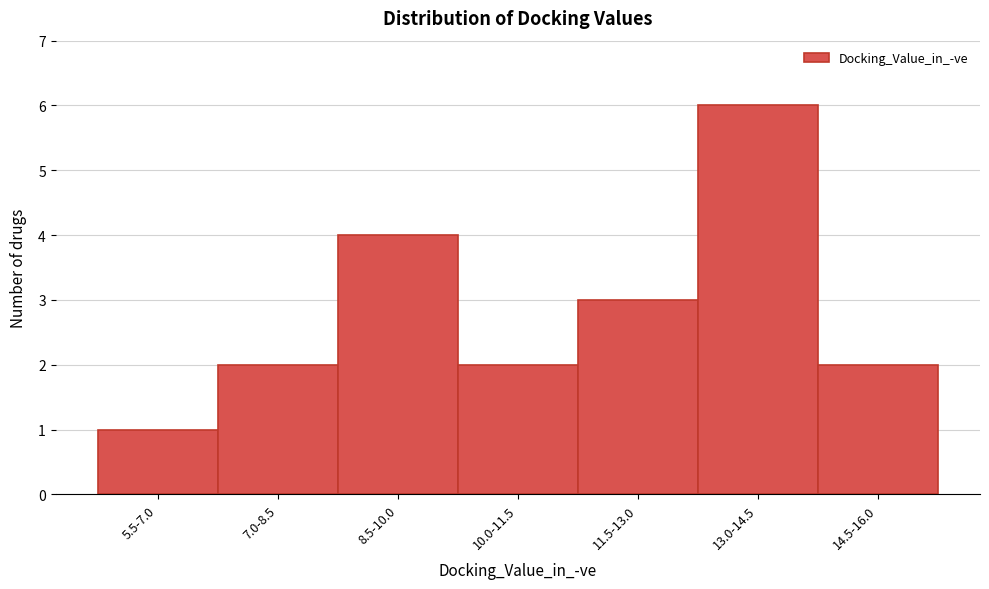

Reading left to right, extract all data points from this chart.

5.5-7.0=1	7.0-8.5=2	8.5-10.0=4	10.0-11.5=2	11.5-13.0=3	13.0-14.5=6	14.5-16.0=2